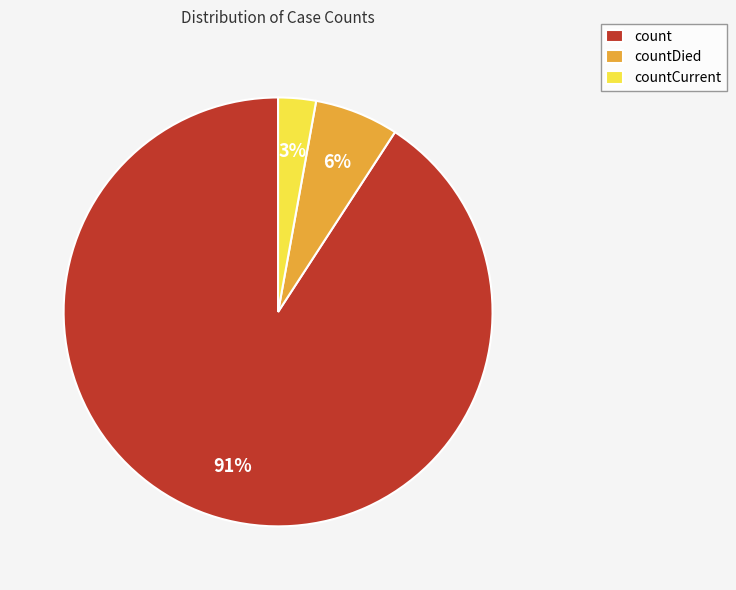

Is the sum of count and countCurrent greater than half?

Yes